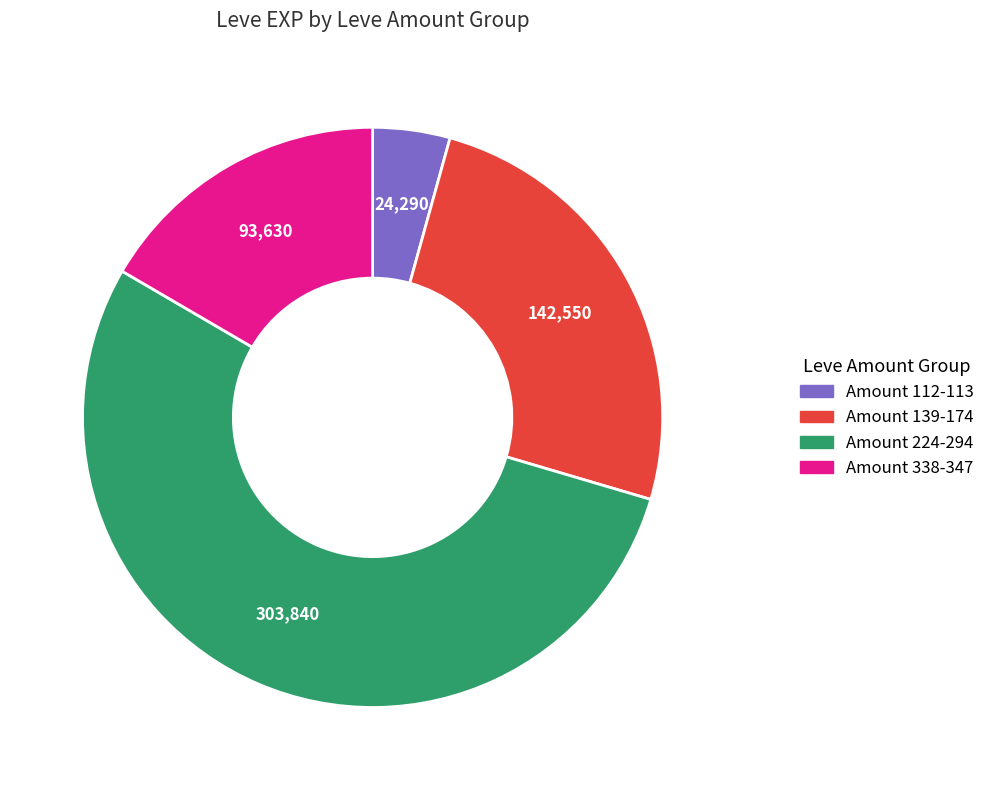

Is there a majority slice in this chart?

Yes